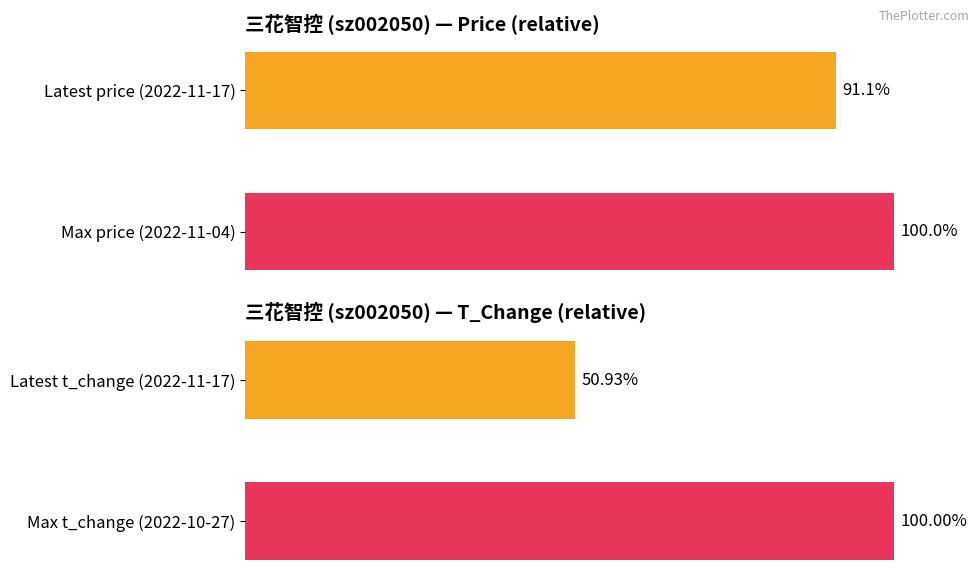

Does the chart contain any negative values?

No